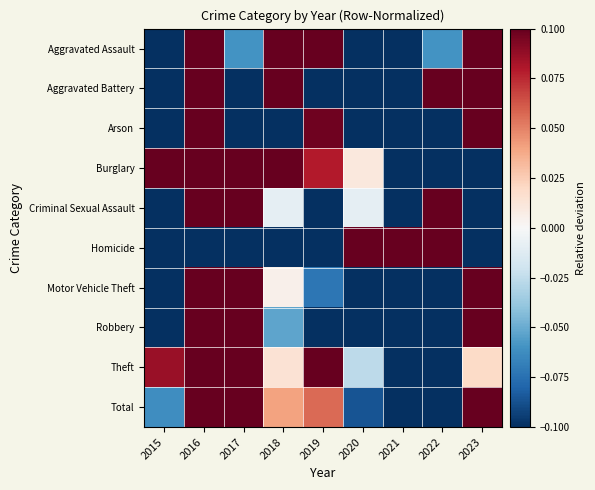

At which category is the sum across all series the highest?

2016